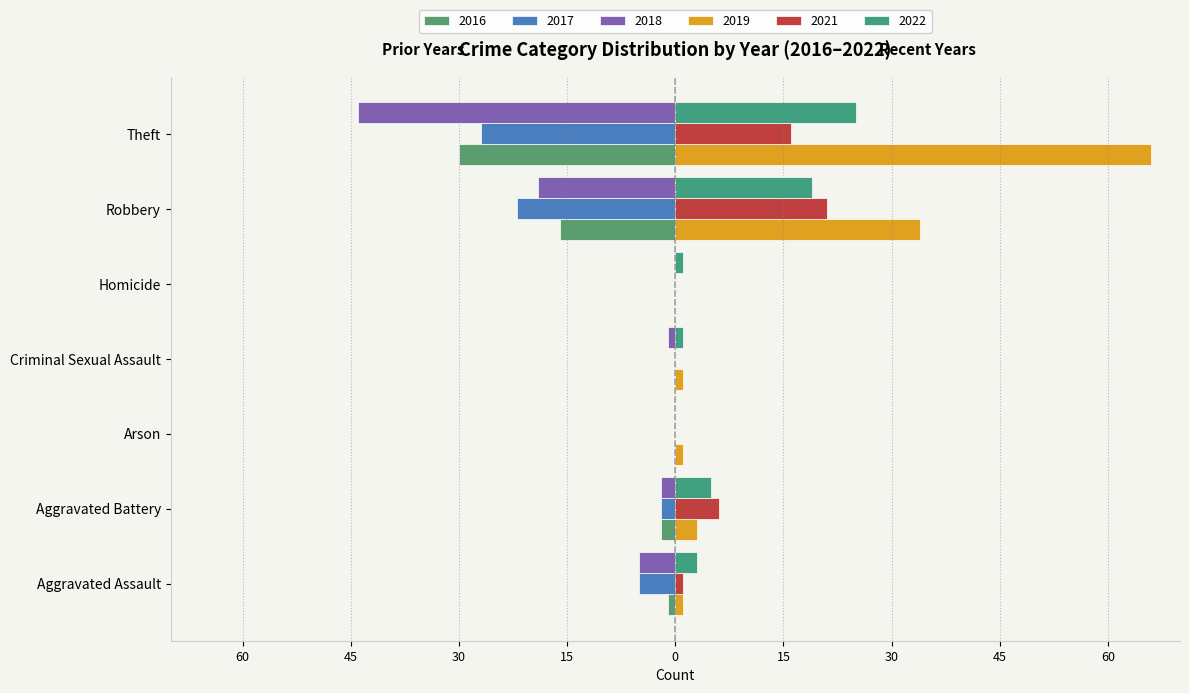

What value does the 2017 series have at Theft?

27